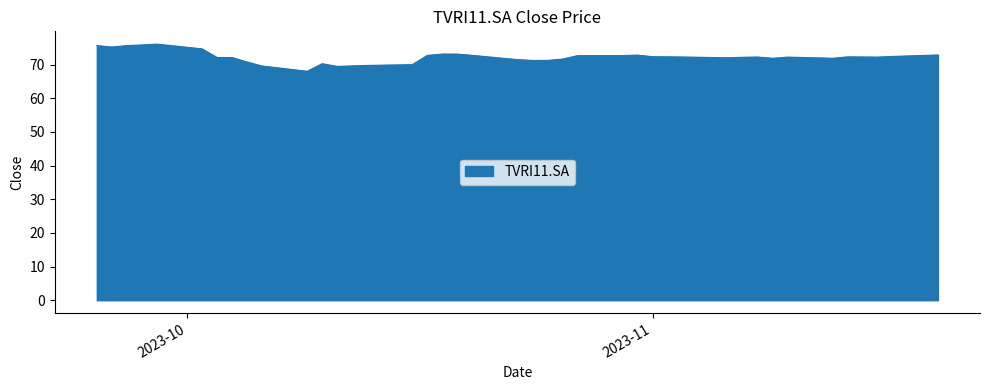

What is the maximum value shown in the chart?

76.1